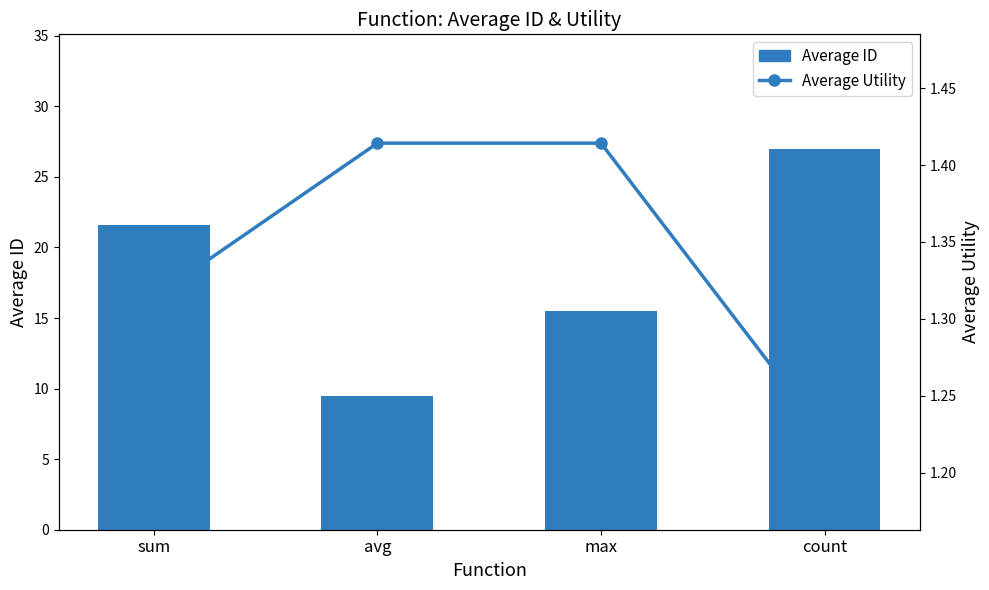

What is the spread (max minus min) of values at avg?

8.1